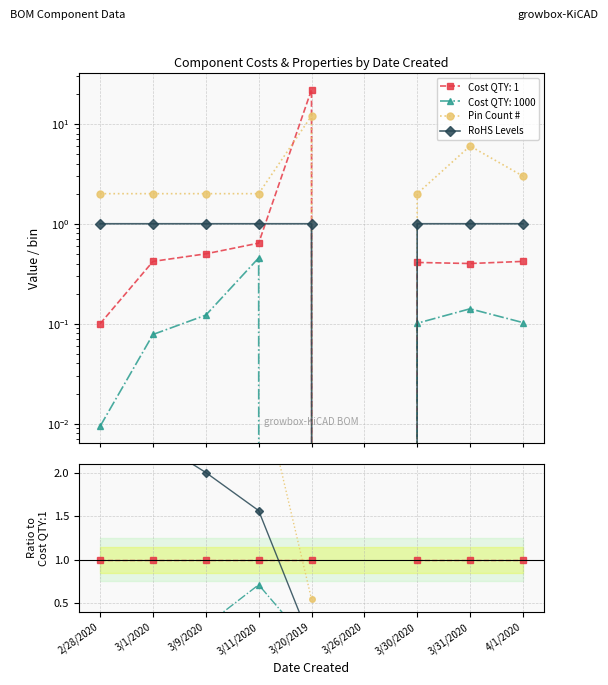

What is the label of the 1st point from the right?

4/1/2020